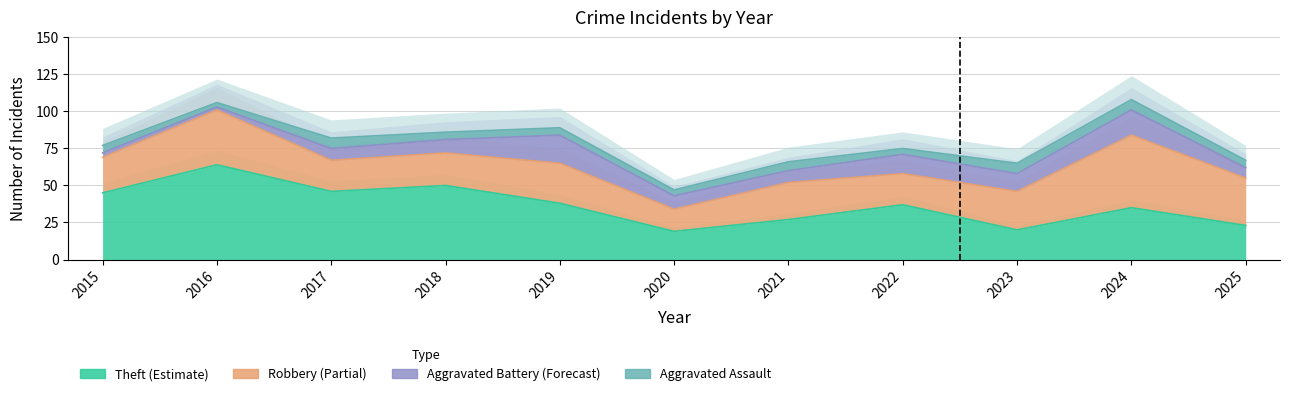

Between 2017 and 2015, which is larger?

2015